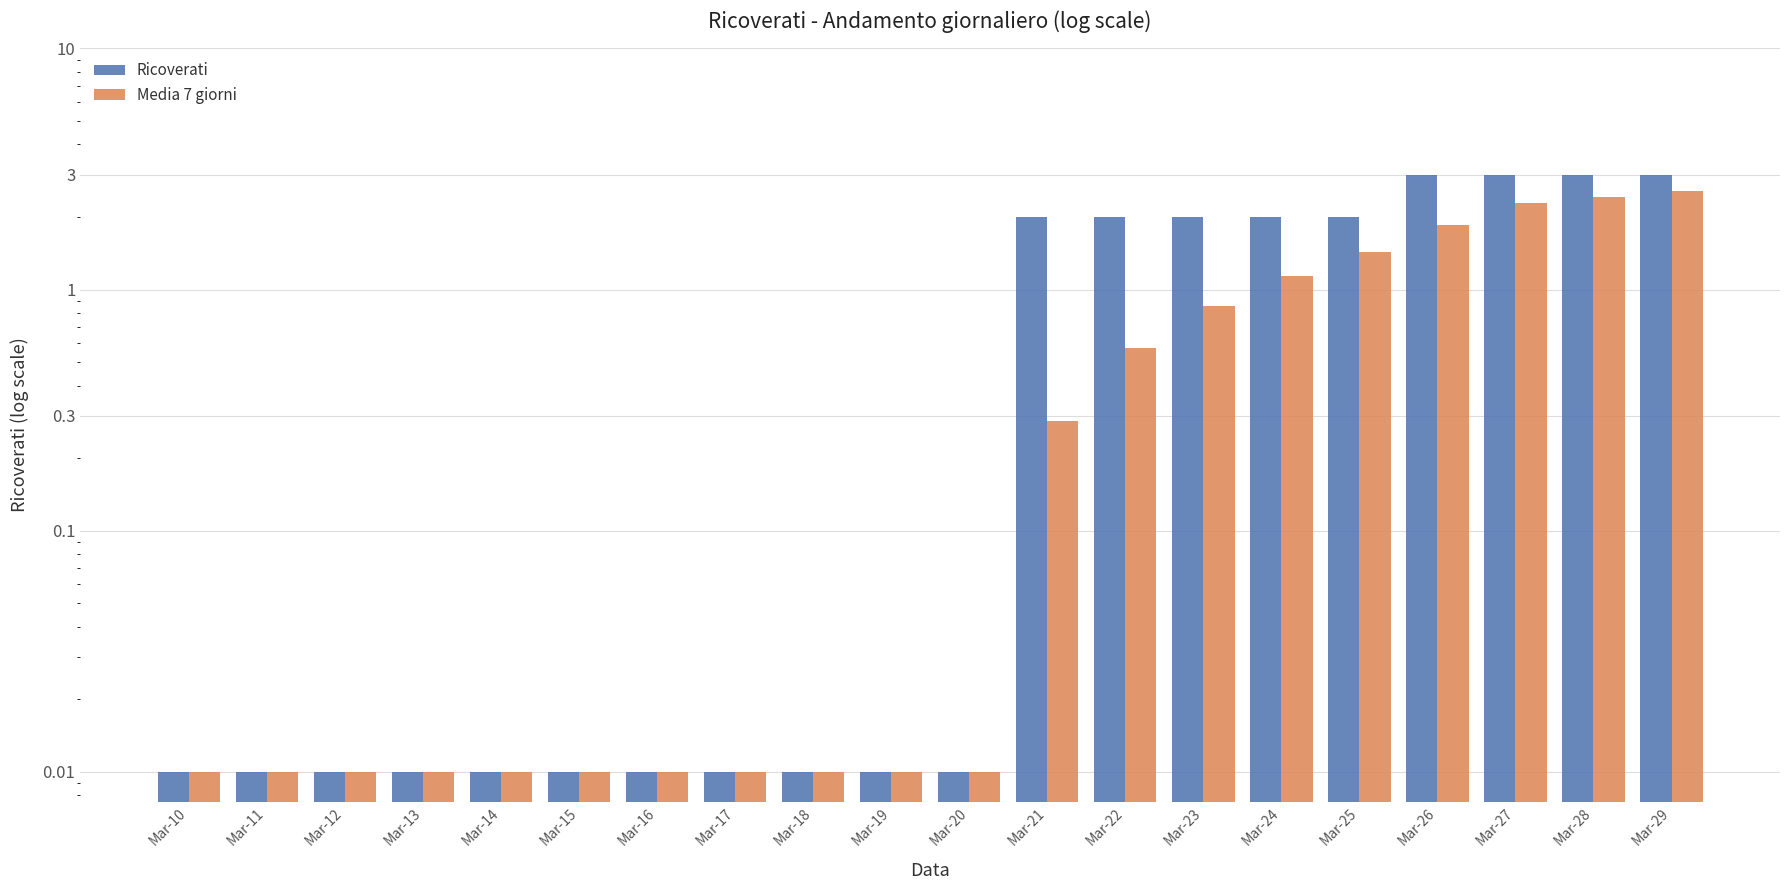

At how many categories does at least one series exceed 2?

4